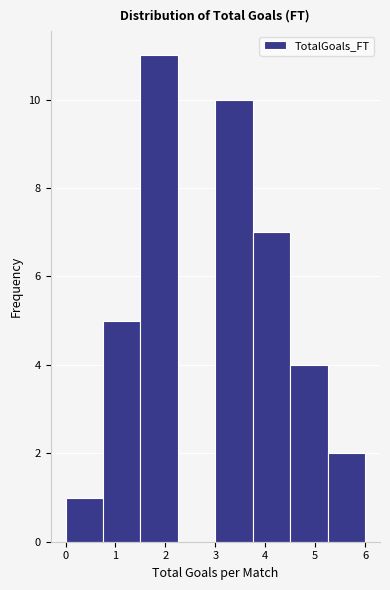

Which range on the x-axis has the tallest bar?

1.50 to 2.25